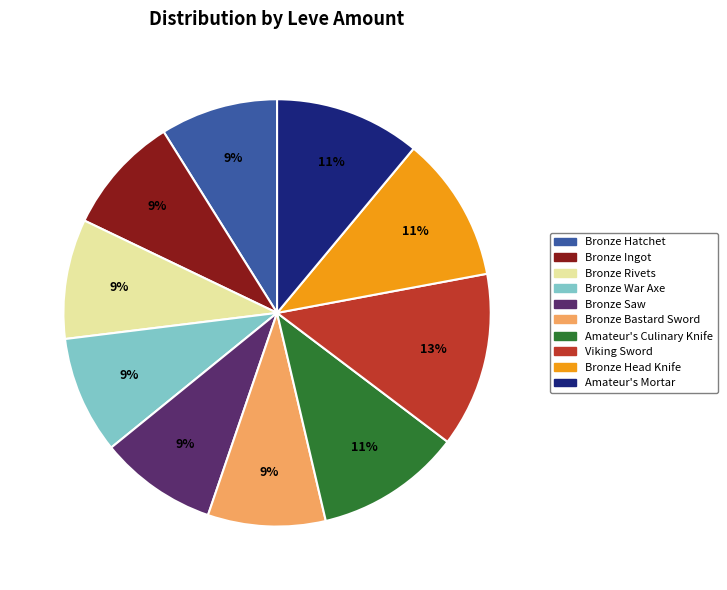

What is the largest slice in the pie chart?

Viking Sword